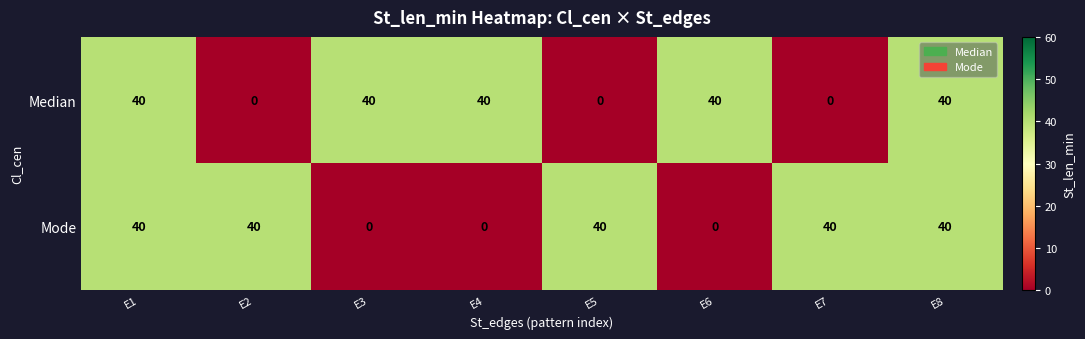

What value does the Mode series have at E7, to the nearest 5?

40